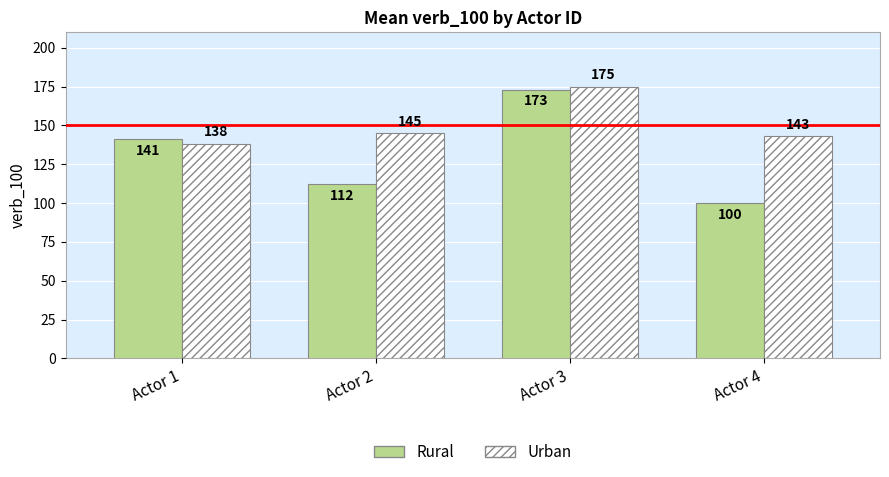

Is the value of Urban at Actor 4 greater than the value of Rural at Actor 2?

Yes